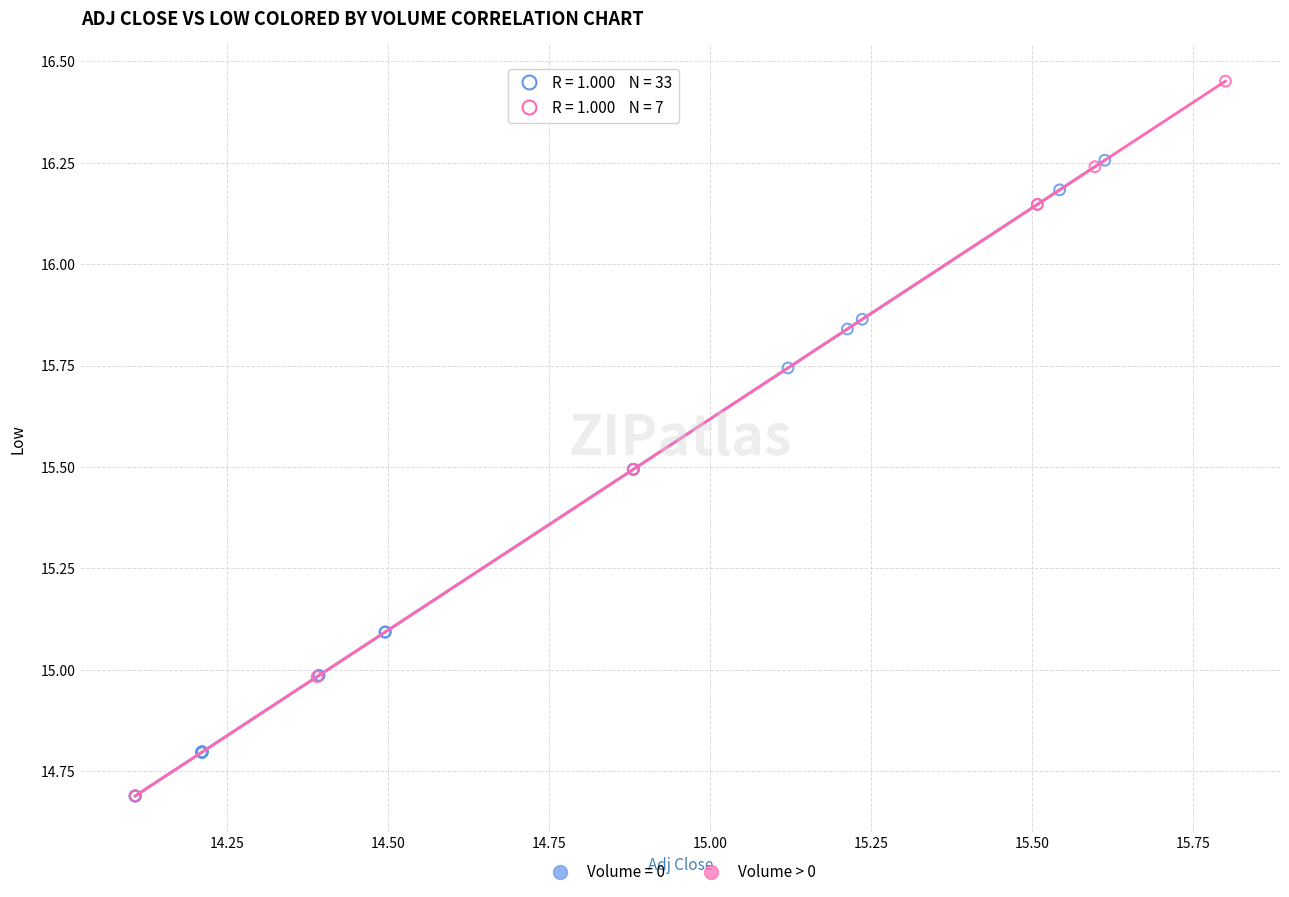

Which series has the largest Y range (max minus min)?

Volume > 0